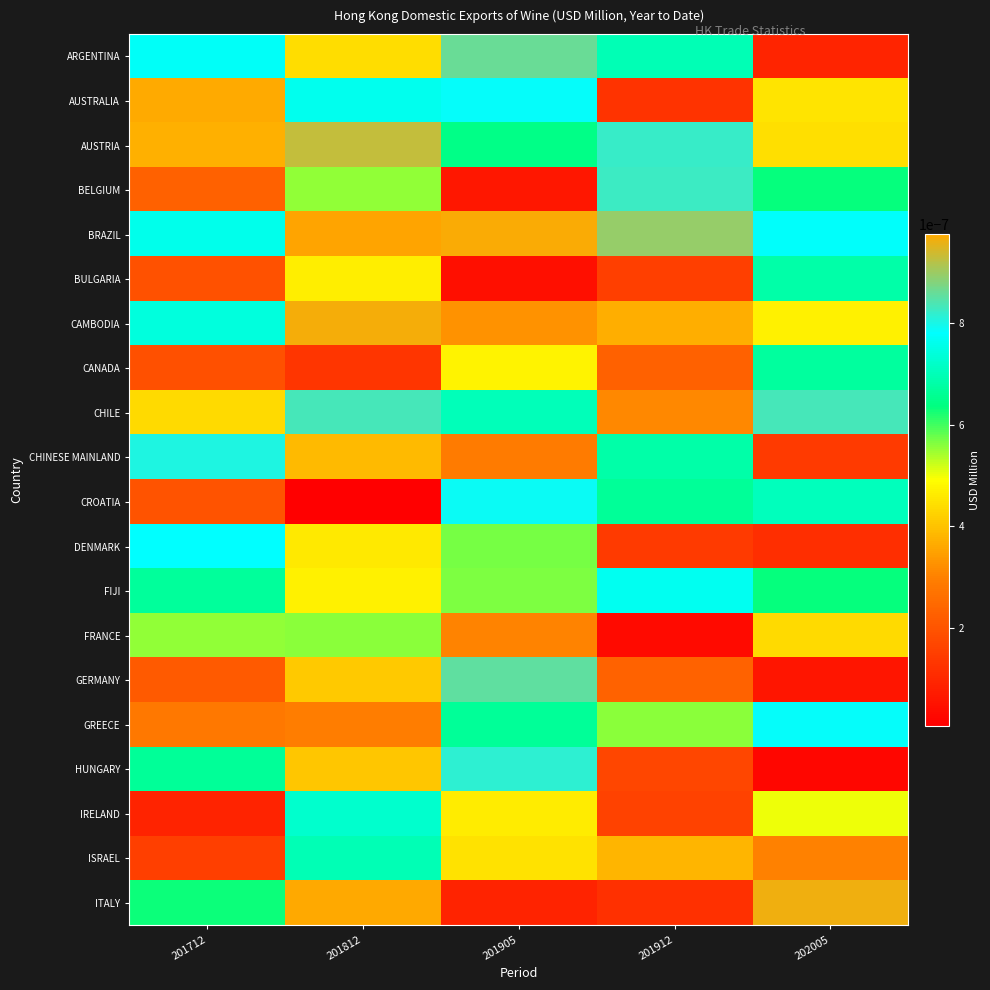

Which label corresponds to the smallest value in the chart?

201812